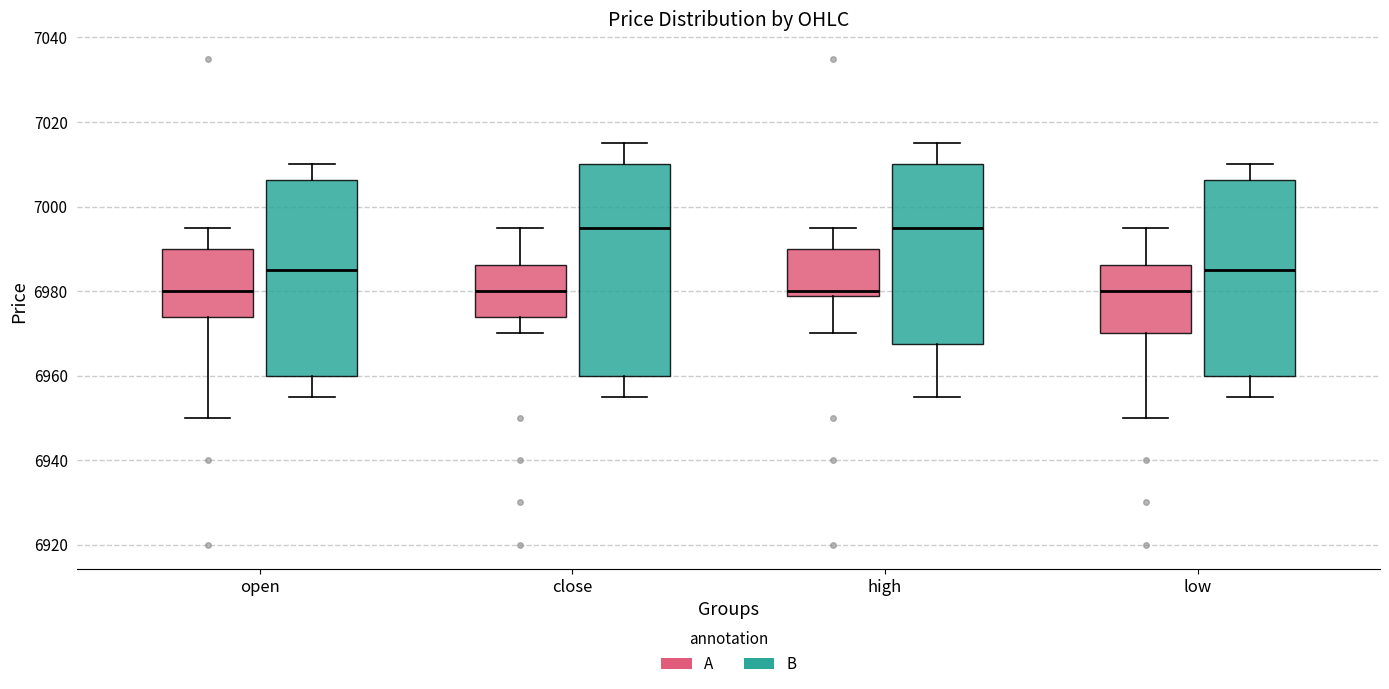

Where does the lower whisker of the box for close (B) end on the y-axis? The values are not printed on the chart, so give them approximately, as read against the axis.

6956